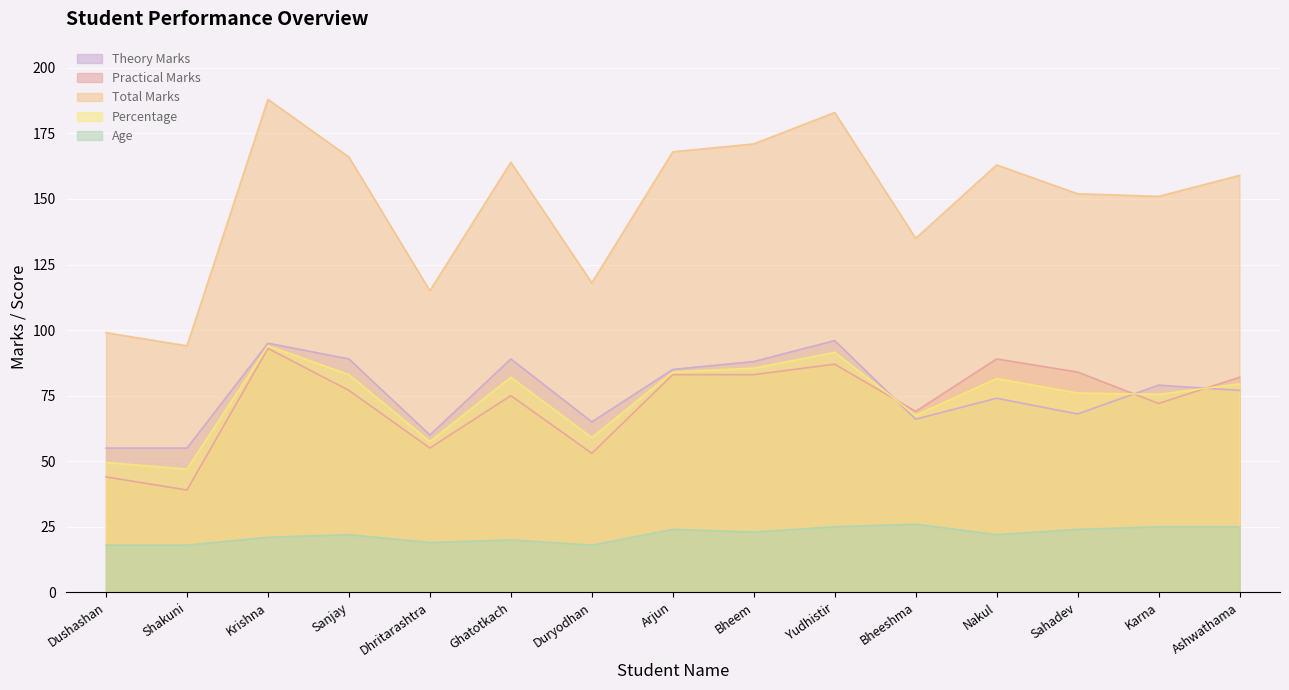

What is the label of the 9th point from the right?

Duryodhan